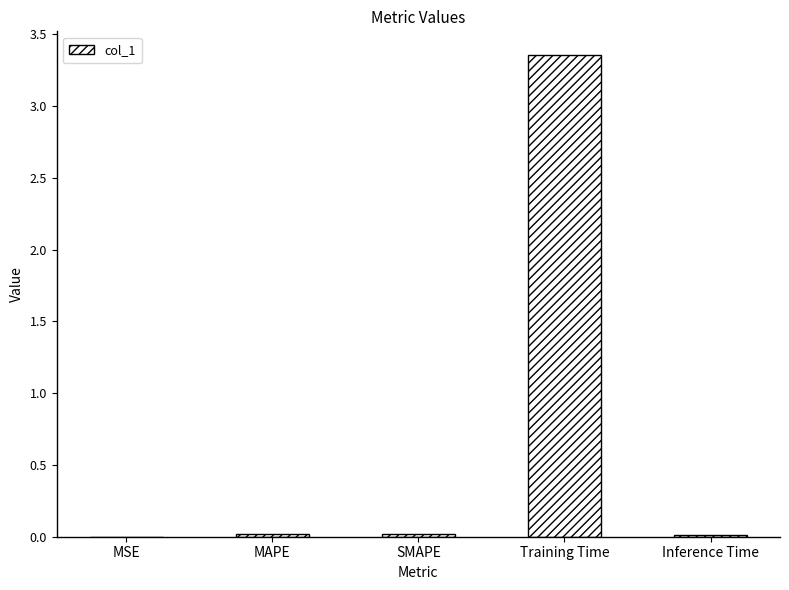

Between SMAPE and Training Time, which is larger?

Training Time